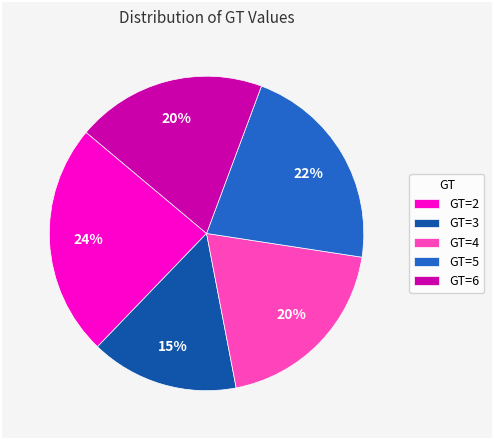

Which slice is the largest?

GT=2